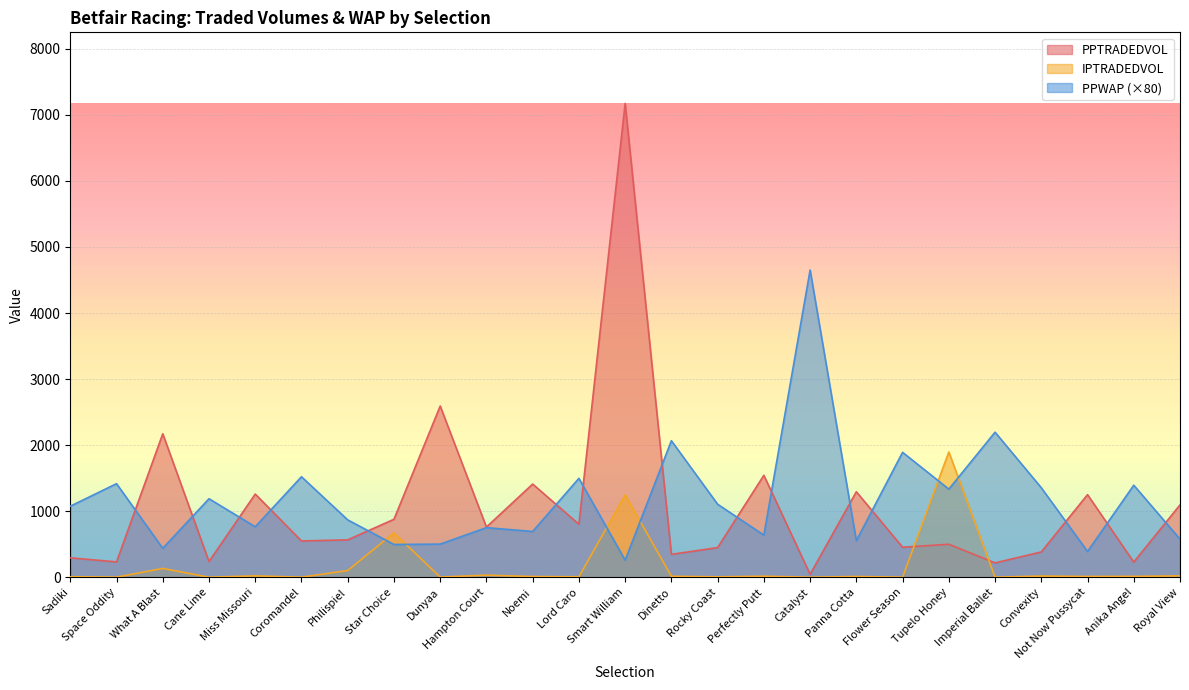

The value of PPWAP at Tupelo Honey is 1335.2. True or false?

True